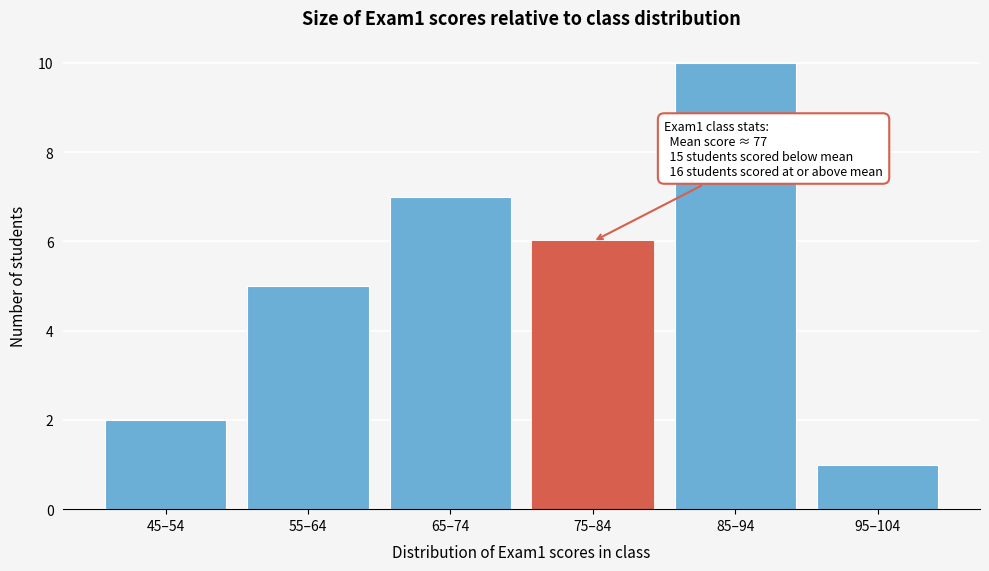

Reading left to right, what are all the values shown in this chart?

45–54=2	55–64=5	65–74=7	75–84=6	85–94=10	95–104=1